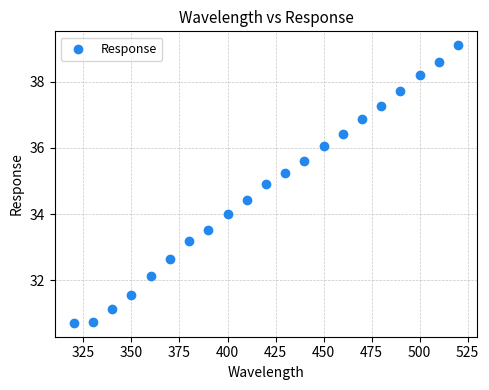

What is the range of X values (max minus min)?

200.0